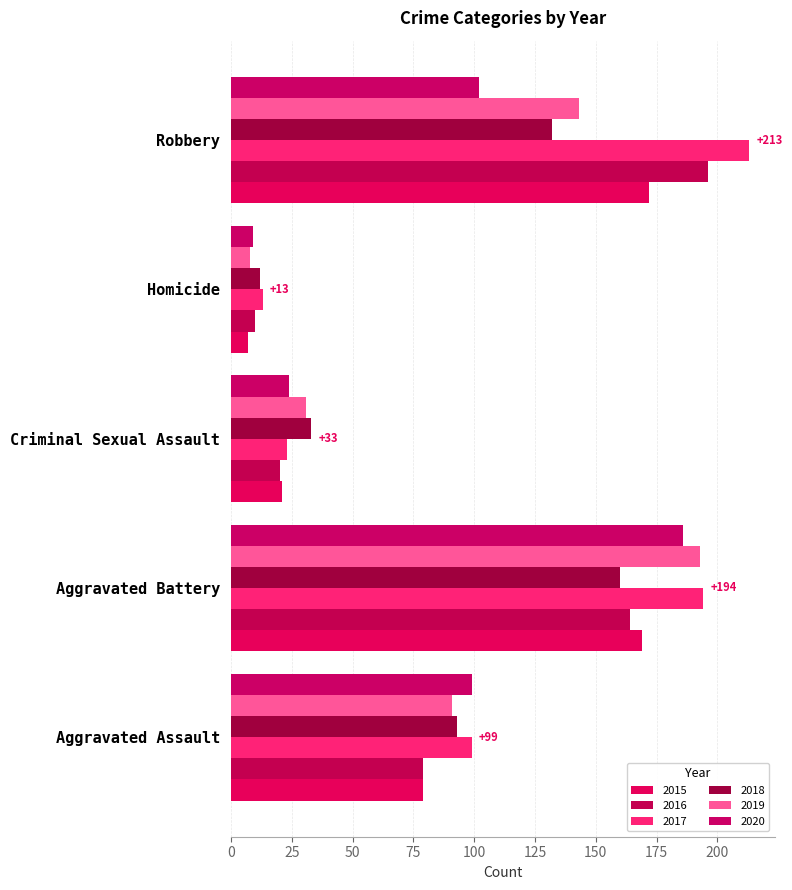

What is the difference between the second highest and minimum values in the 2018 series?

120